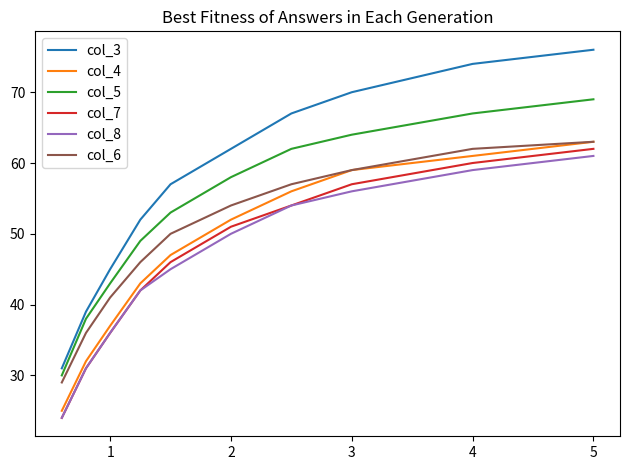

At how many categories does at least one series exceed 73?

2